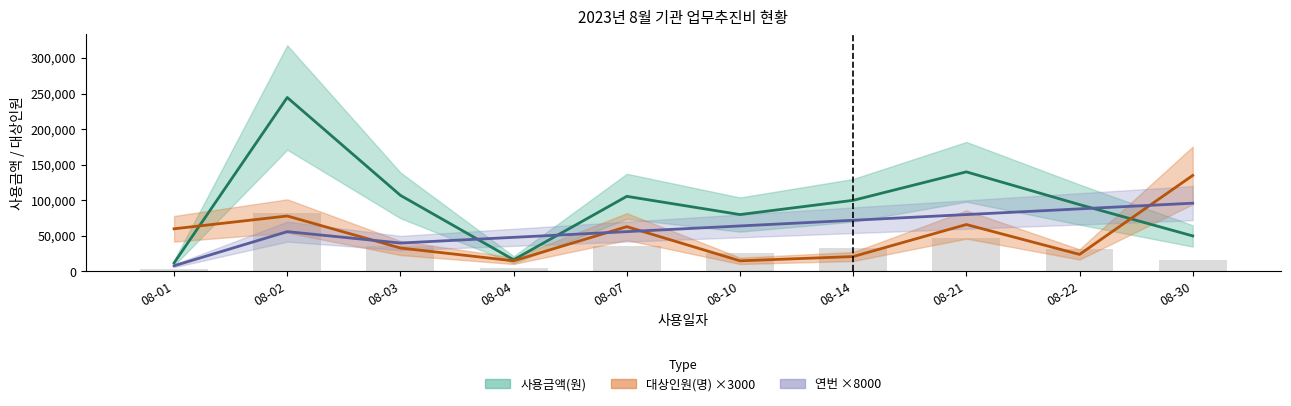

What is the difference between the maximum and minimum values in the 대상인원(명) series?

120000.0